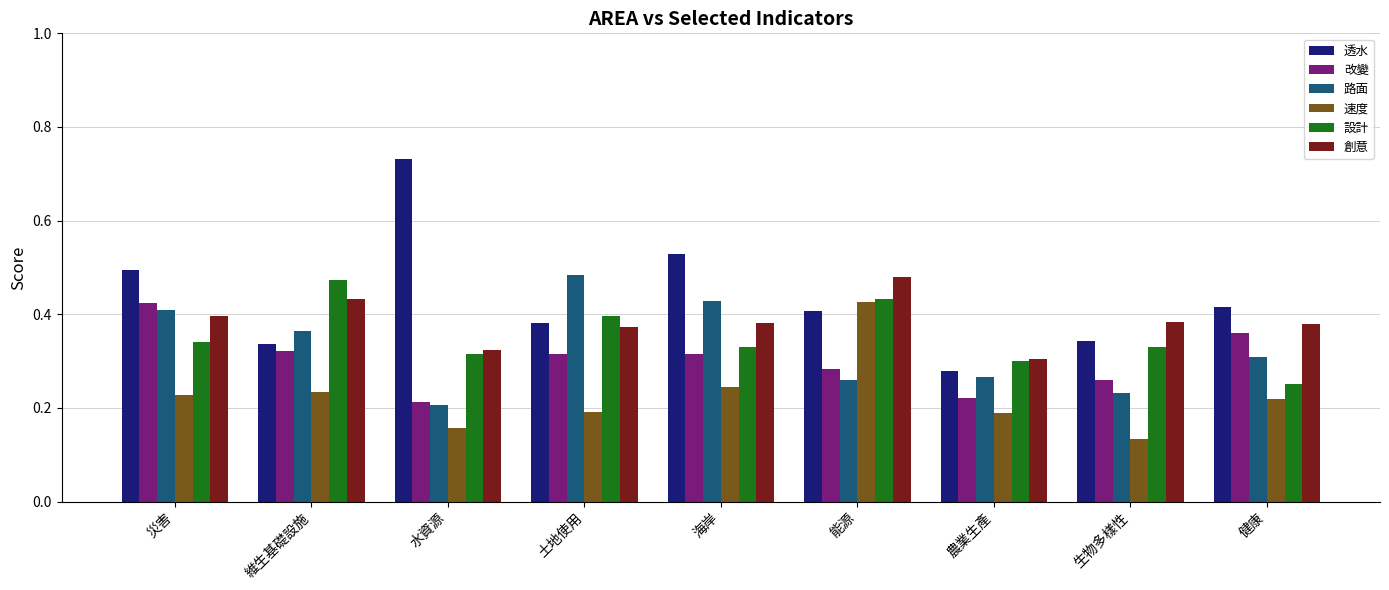

Count the 透水 values in the range 0 to 1.

9